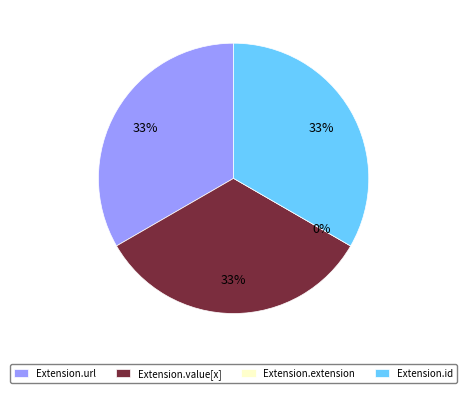

Which category has the smallest portion of the pie?

Extension.extension